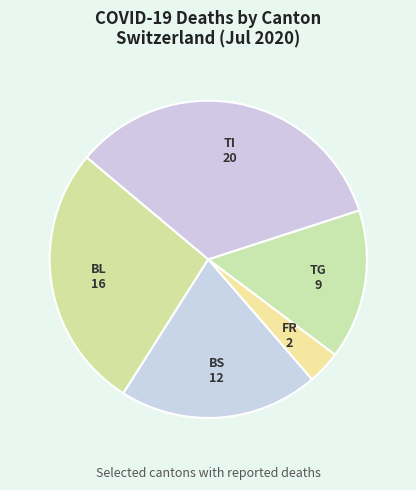

Count the number of slices in the pie.

5